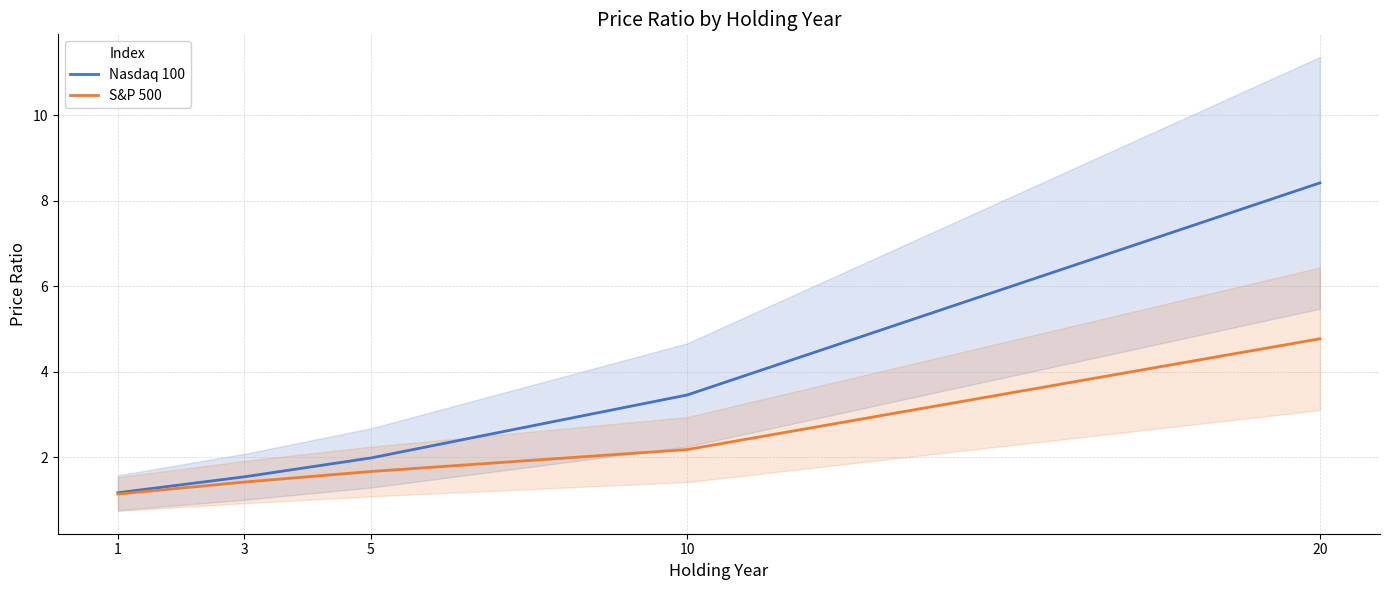

True or false: S&P 500 and Nasdaq 100 cross at least once.

False